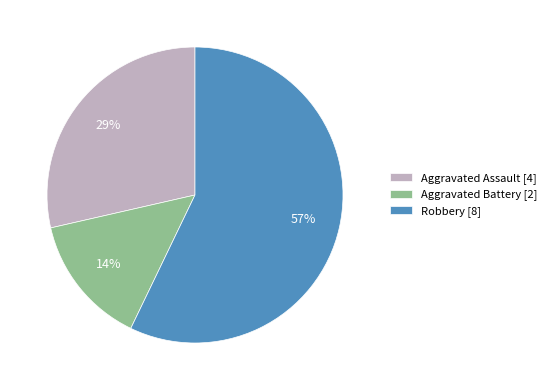

To the nearest percent, what is the difference between the Robbery and Aggravated Battery slice percentages?

43%